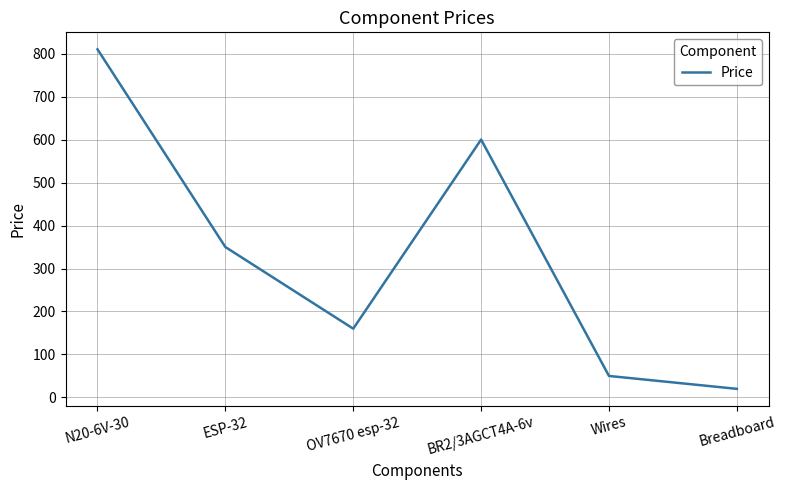

Does the chart display data point markers on the line(s)?

No